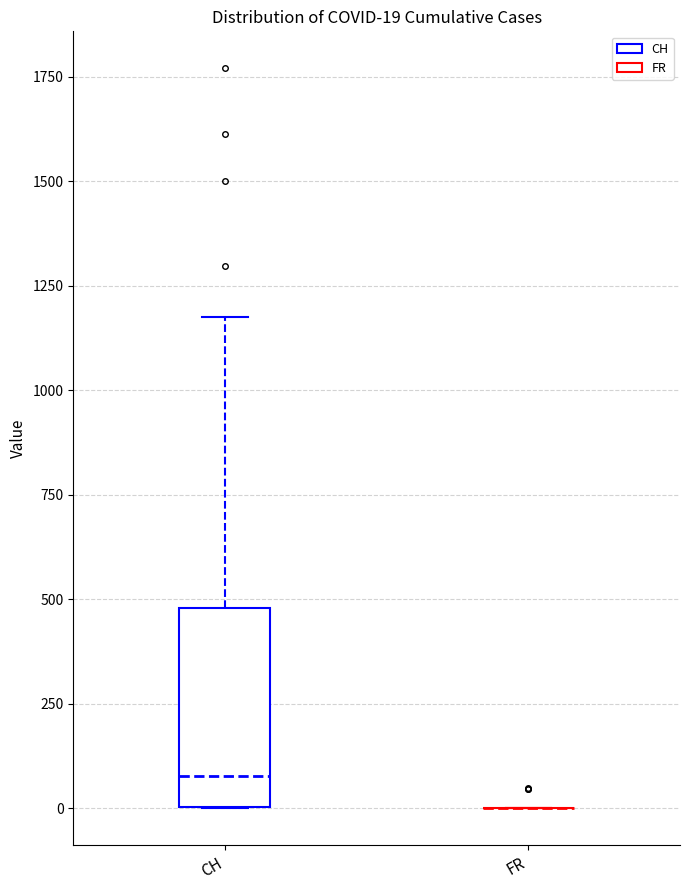

Comparing the boxes themselves (not the whiskers), which one is the tallest?

CH